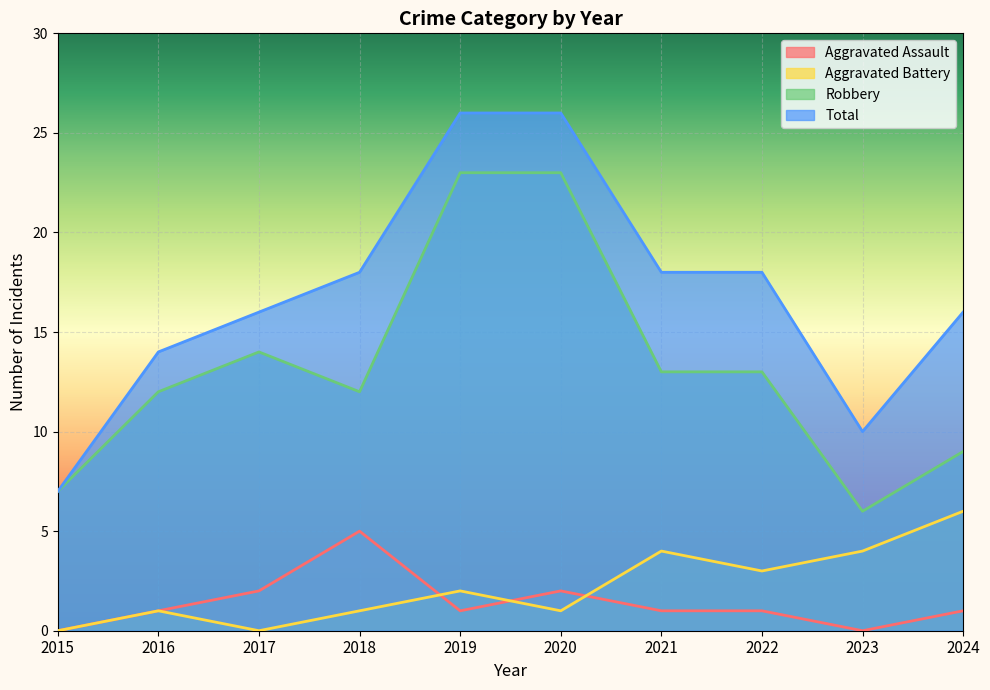

The value of Total at 2015 is 4. True or false?

False